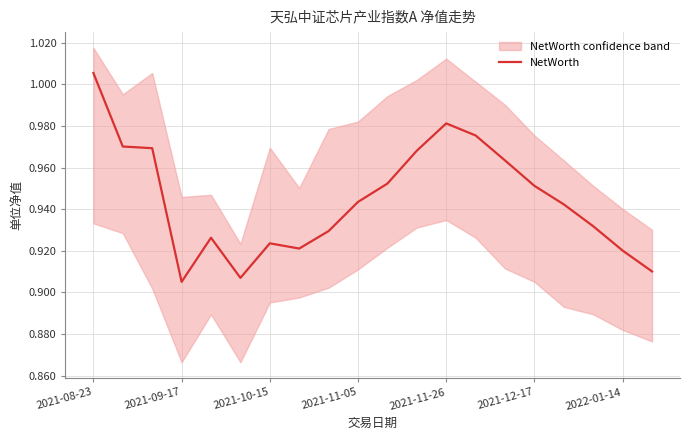

The value of NetWorth at 2021-11-26 is 1.3. True or false?

False